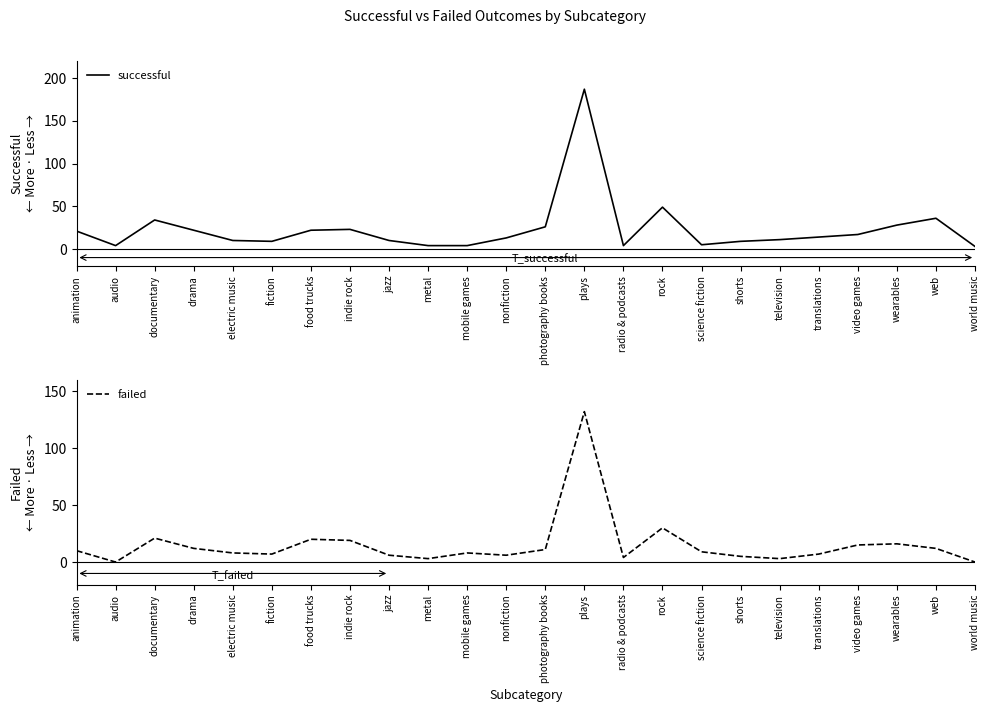

How many data points in successful are above 14?

11